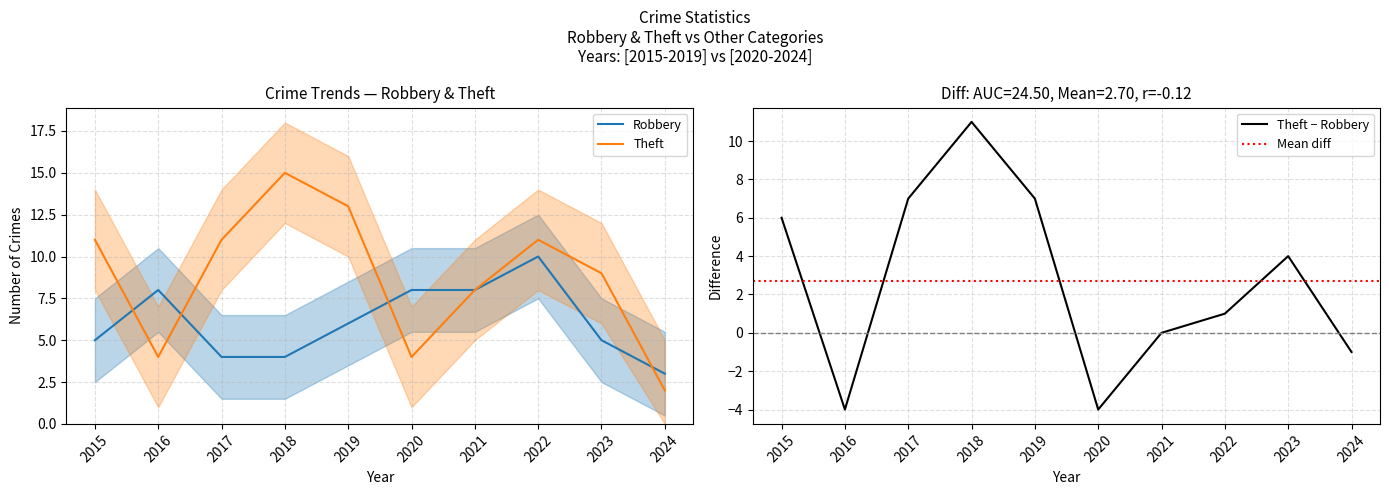

Read the Robbery value at 2024.

3